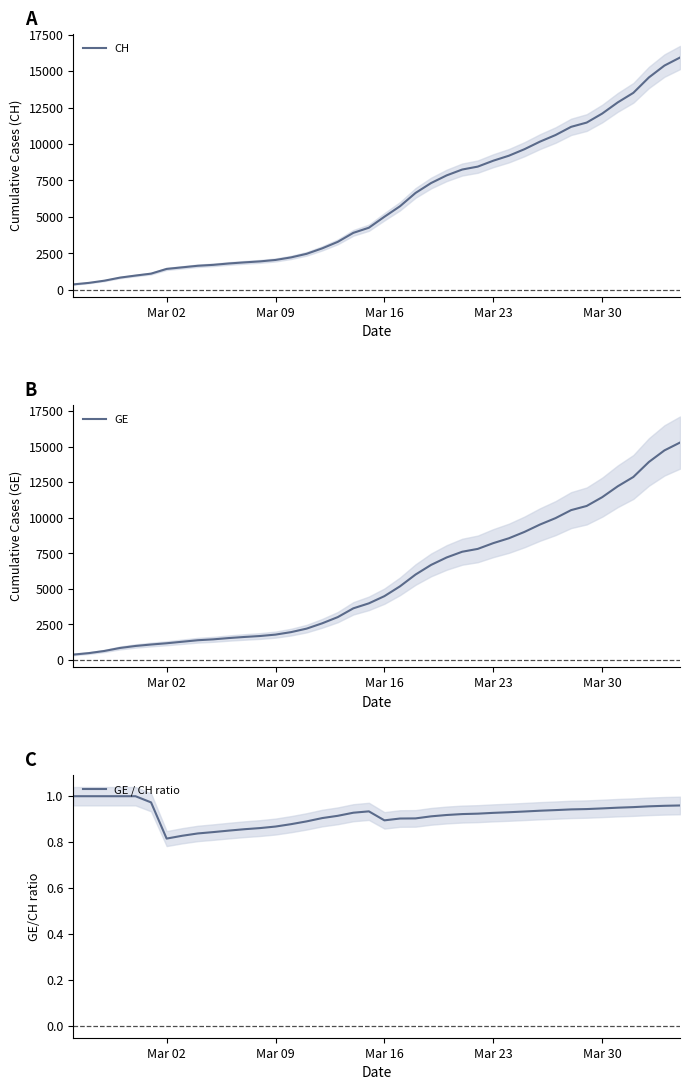

What is the lowest value of the CH series?

375